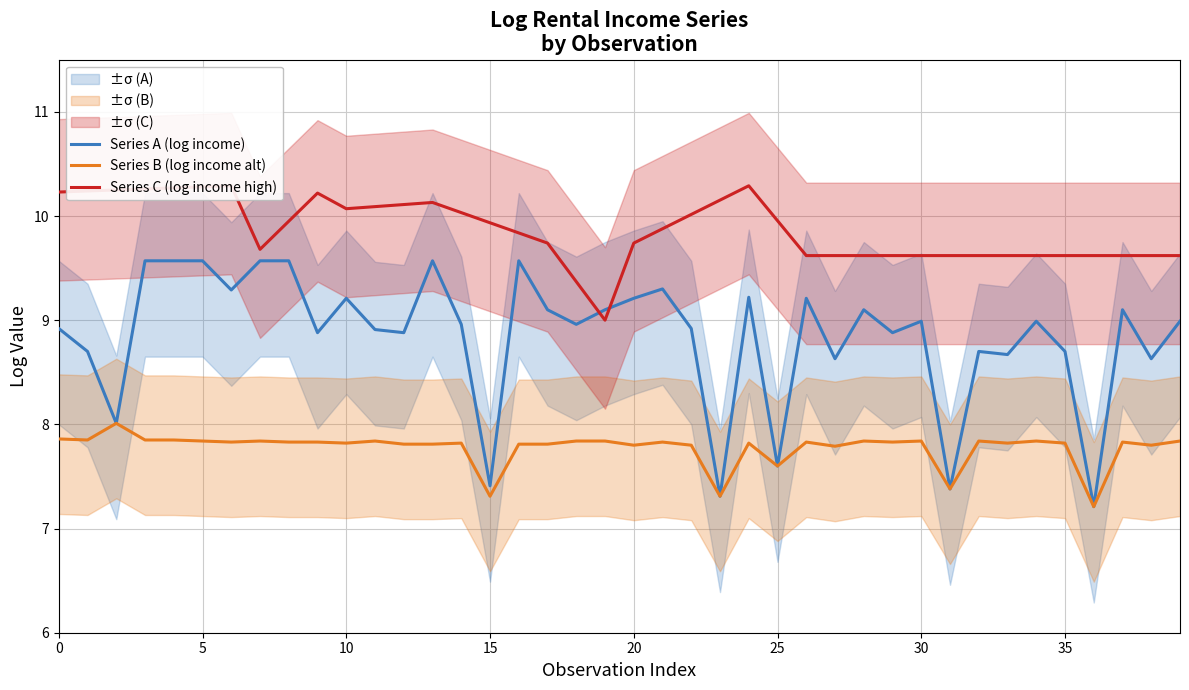

Rank the series by their maximum value, from highest to lowest.

Series C (log income high), Series A (log income), Series B (log income alt)